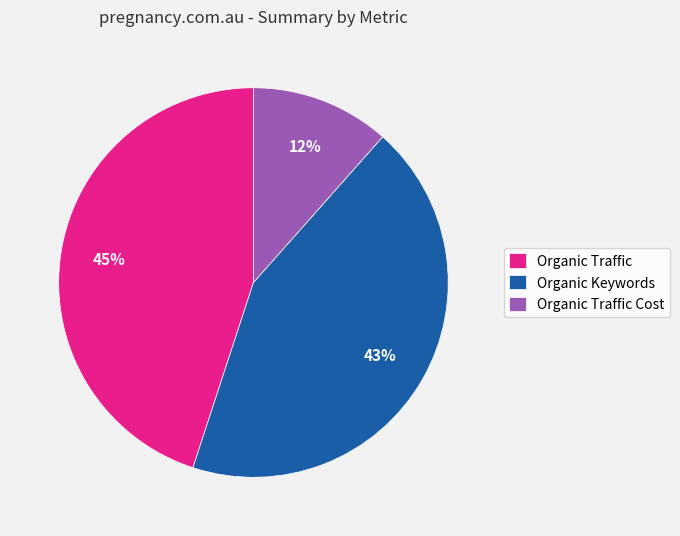

How many slices are in this pie chart?

3